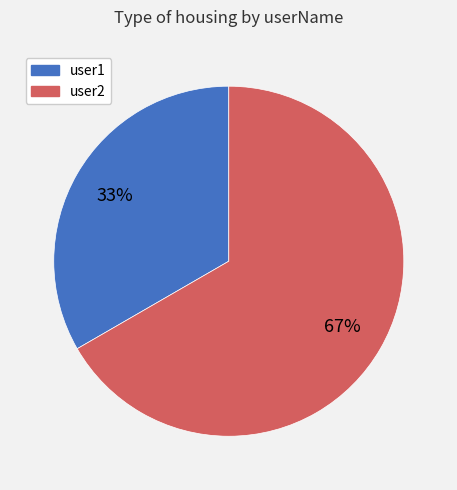

How many segments does this pie chart have?

2